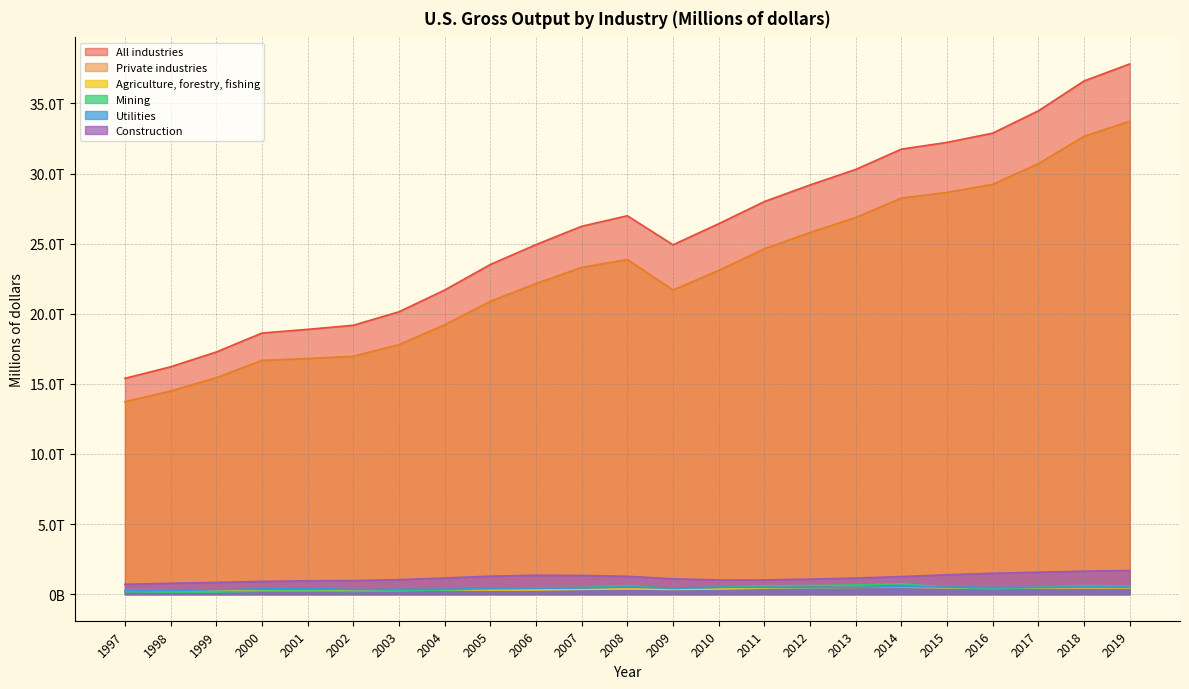

What is the difference between the maximum and minimum values in the Agriculture, forestry, fishing series?

259513